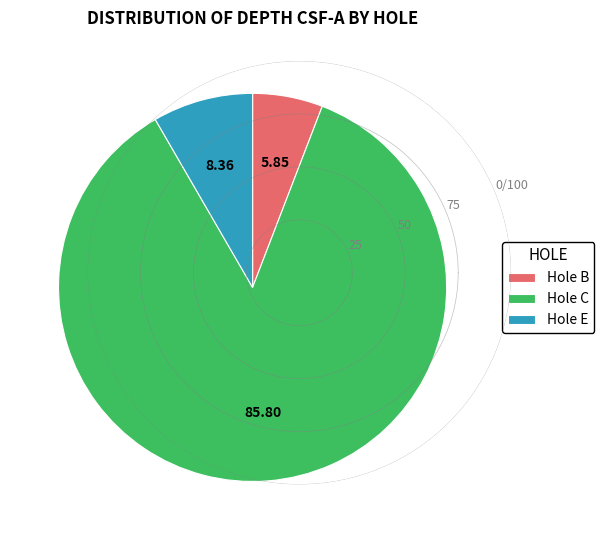

Rank the categories by value from lowest to highest.

Hole B, Hole E, Hole C